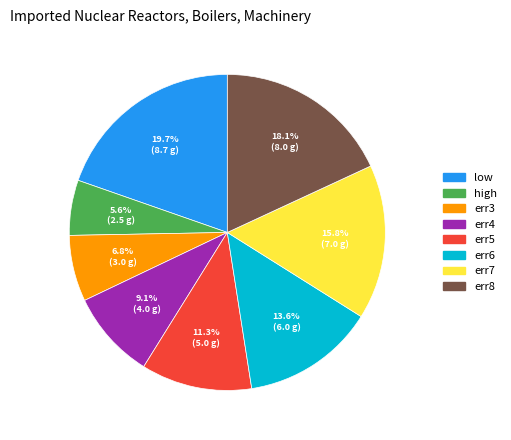

How many slices are in this pie chart?

8